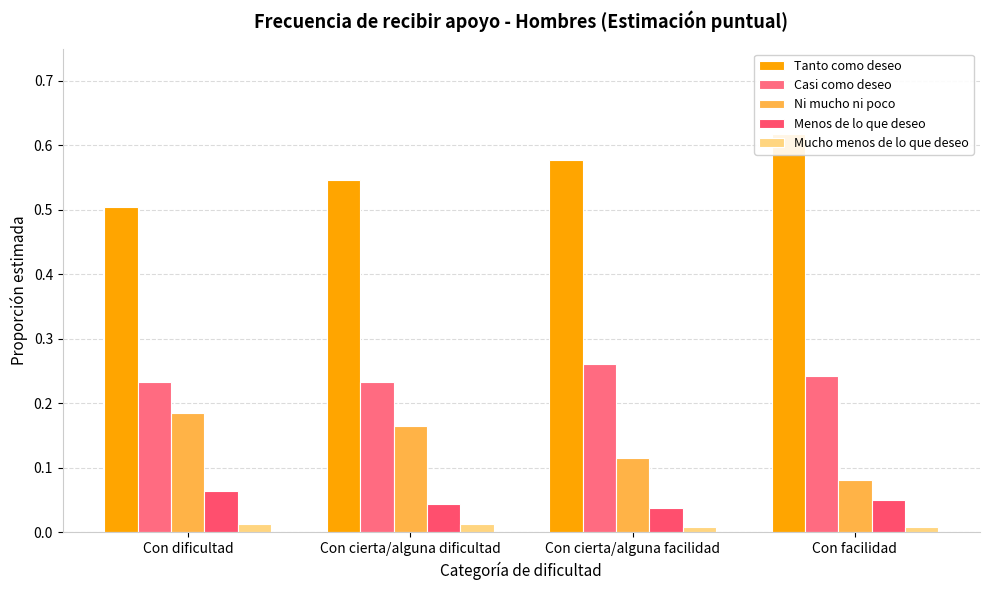

Is the value of Tanto como deseo at Con dificultad greater than the value of Ni mucho ni poco at Con cierta/alguna dificultad?

Yes